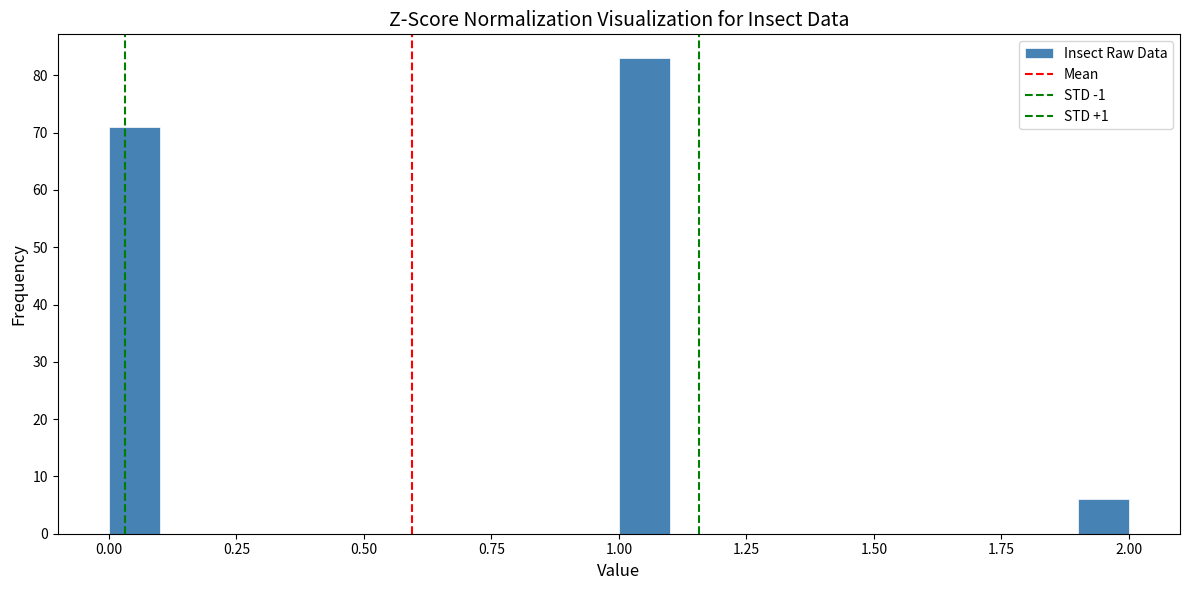

Read against the x-axis, roughly where is the centre of the tallest bar?

1.05